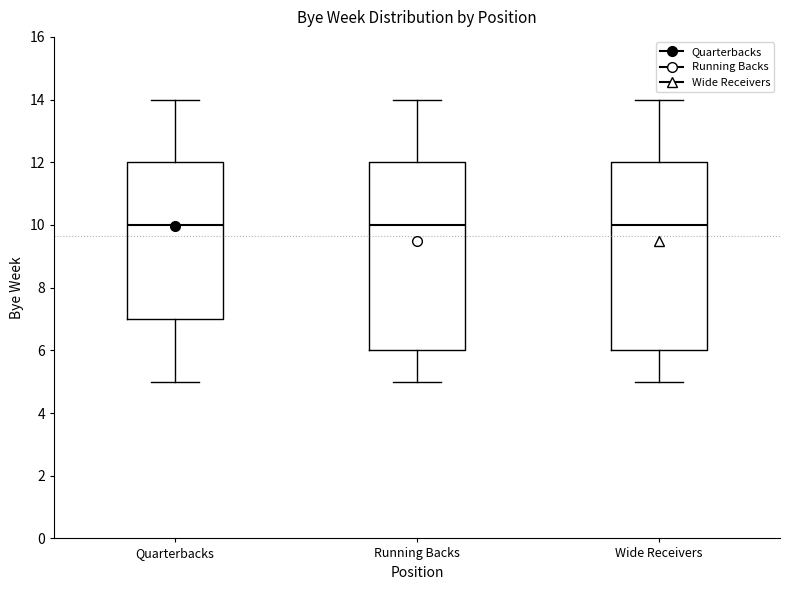

Reading left to right, read every box against the y-axis: the position of its median line, the range the box covers, and the ends of its whiskers. The values are not printed on the chart, so give them approximately, as read against the axis.

Quarterbacks: median 10, box 7 to 12, whiskers 5 to 14
Running Backs: median 10, box 6 to 12, whiskers 5 to 14
Wide Receivers: median 10, box 6 to 12, whiskers 5 to 14